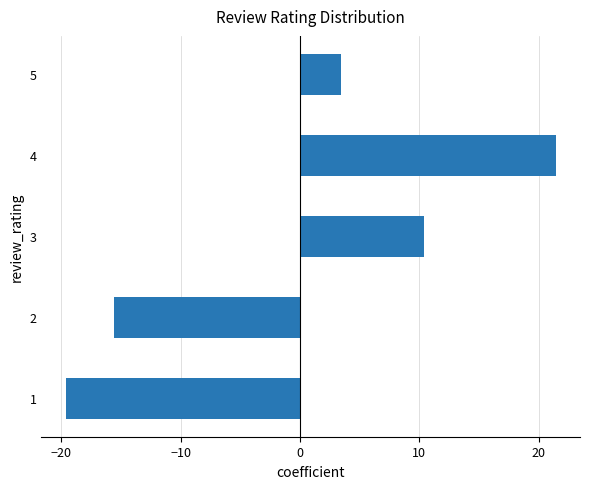

Where is the data nearest to the value 0?

5